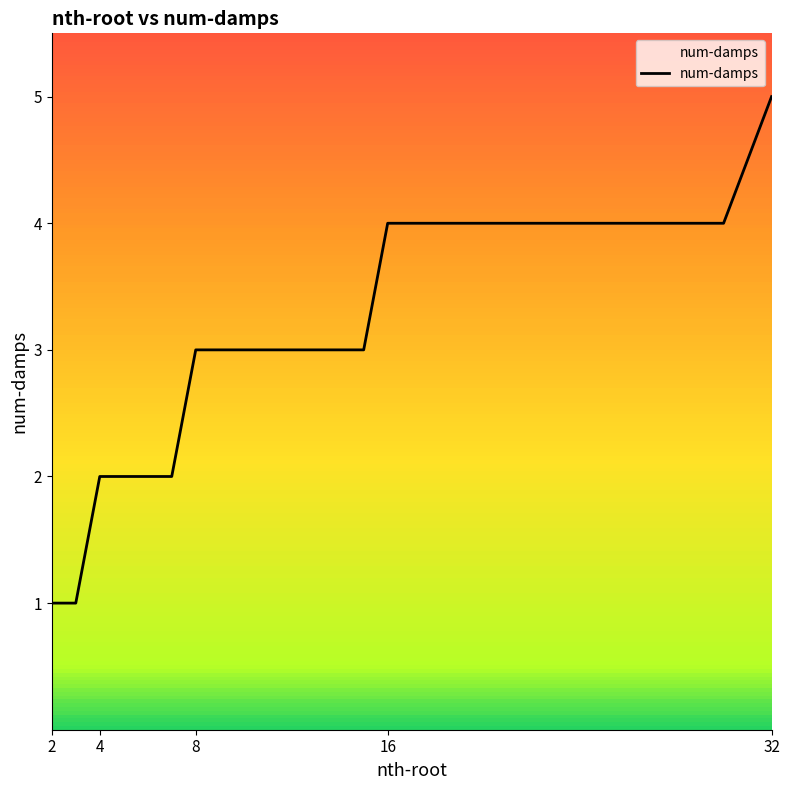

What is the maximum value shown in the chart?

5